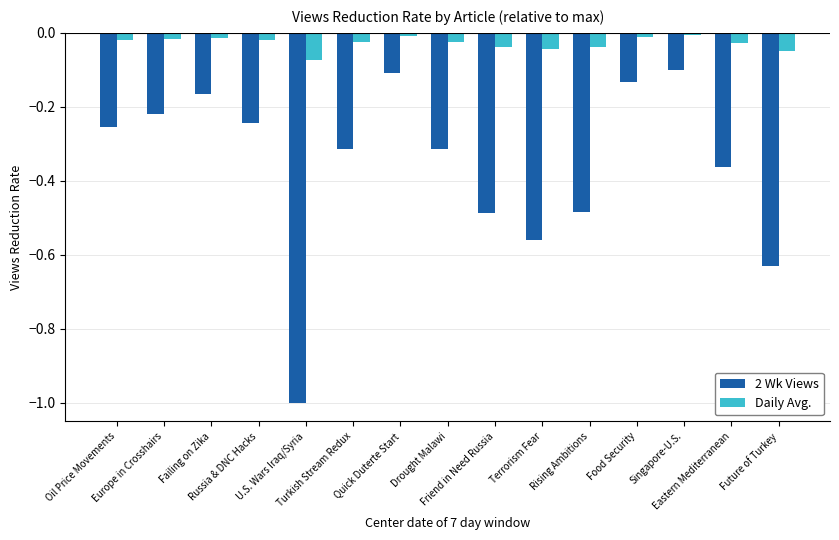

What is the difference between the second highest and second lowest values in the 2 Wk Views series?

0.5